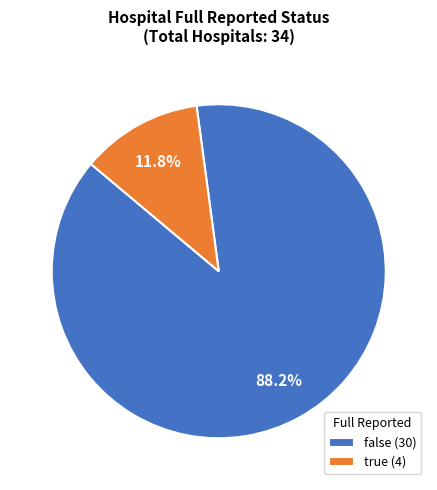

Is there any slice that represents more than half of the pie?

Yes